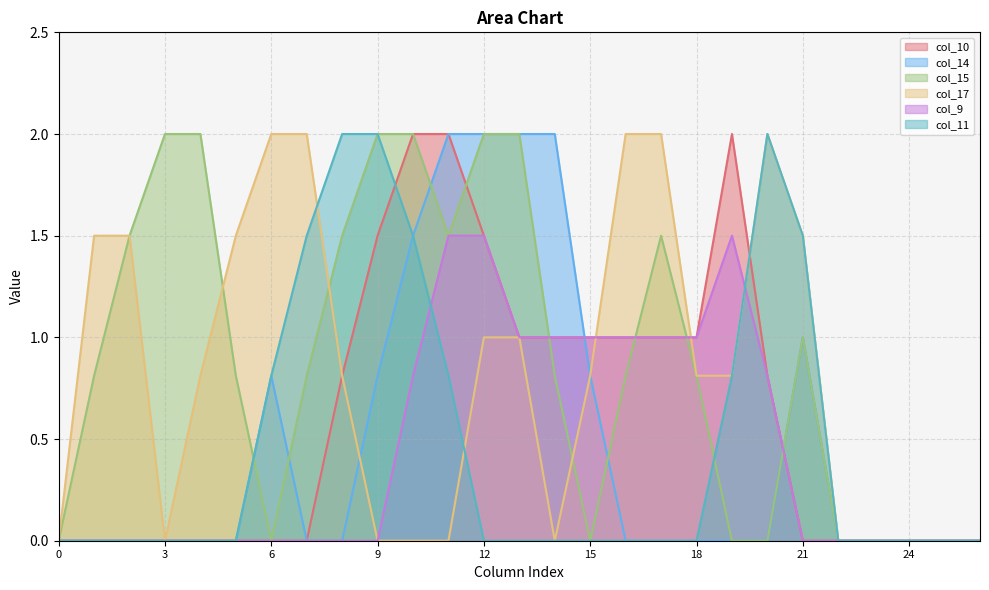

What is the difference between the col_17 values at 5 and 6?

0.5